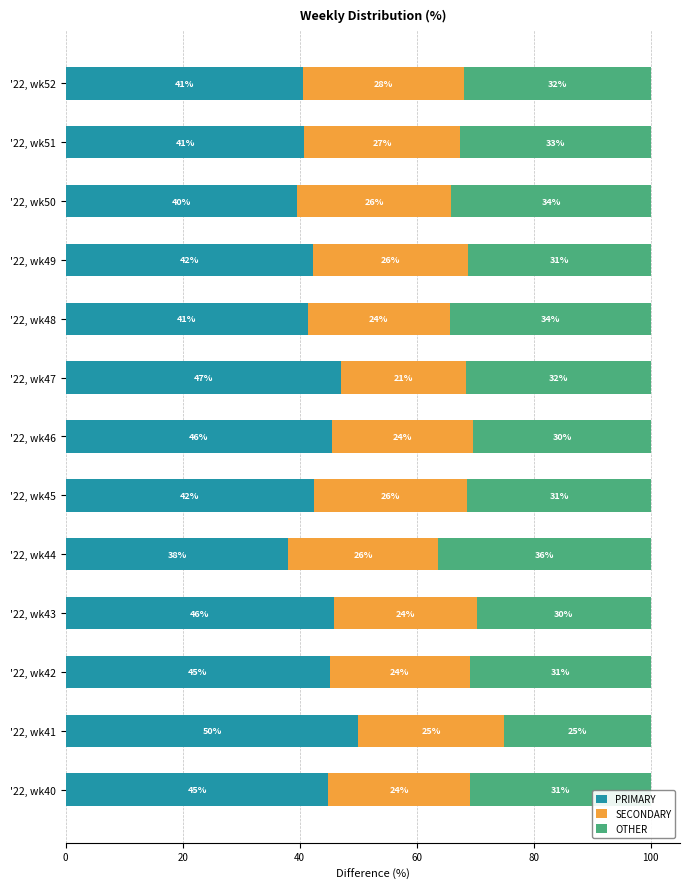

What is the difference between the maximum and minimum values in the PRIMARY series?

12.0